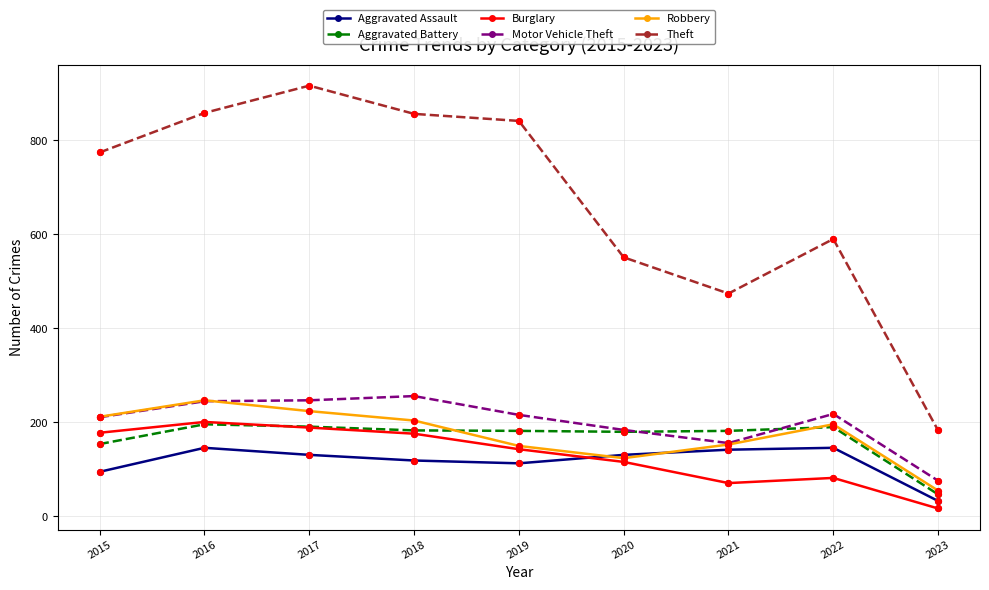

At how many categories does at least one series exceed 750?

5